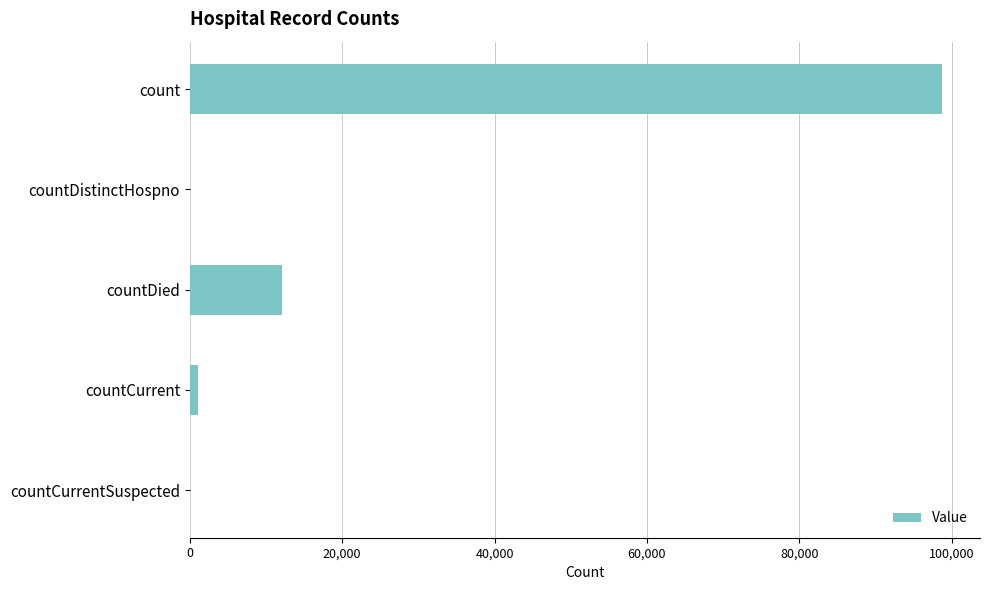

The chart shows a value of 37871 at count. True or false?

False